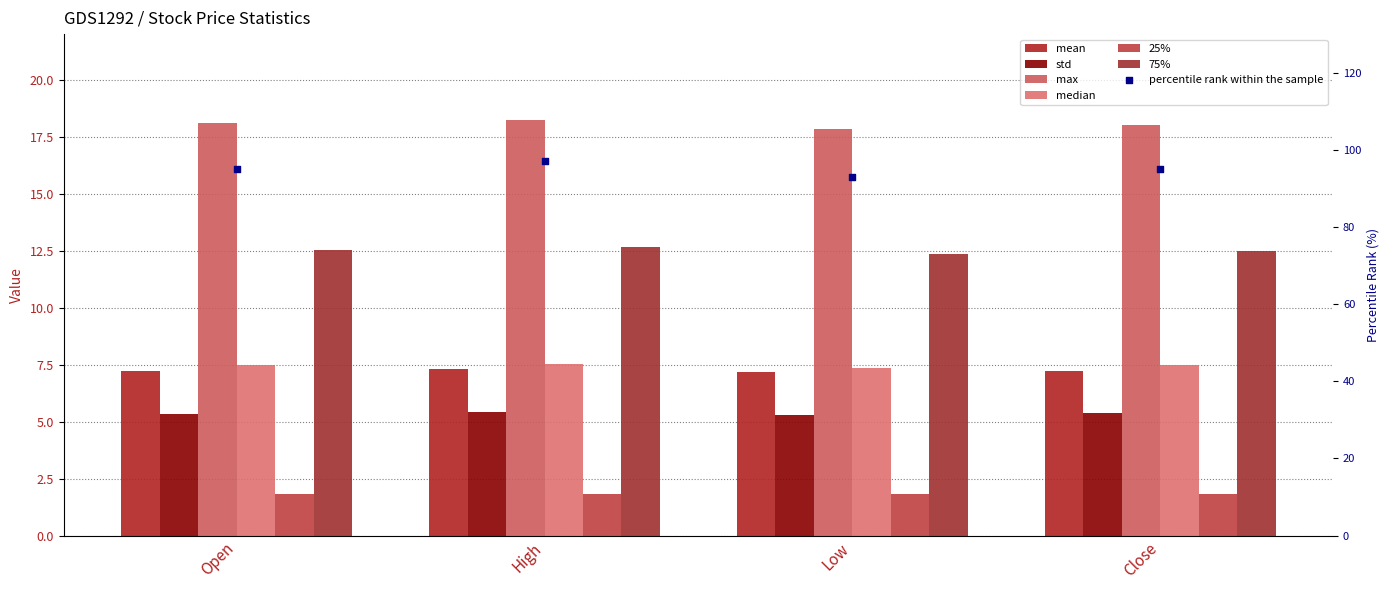

What is the total value across all series at Low?

51.8